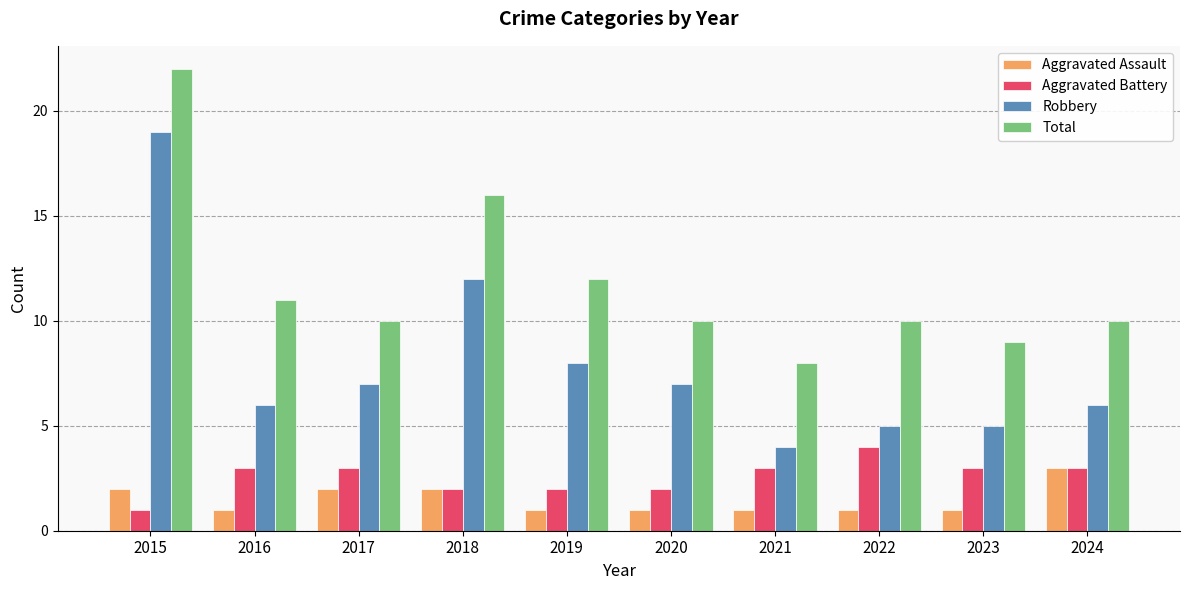

At 2021, list the series in order from smallest to largest.

Aggravated Assault, Aggravated Battery, Robbery, Total